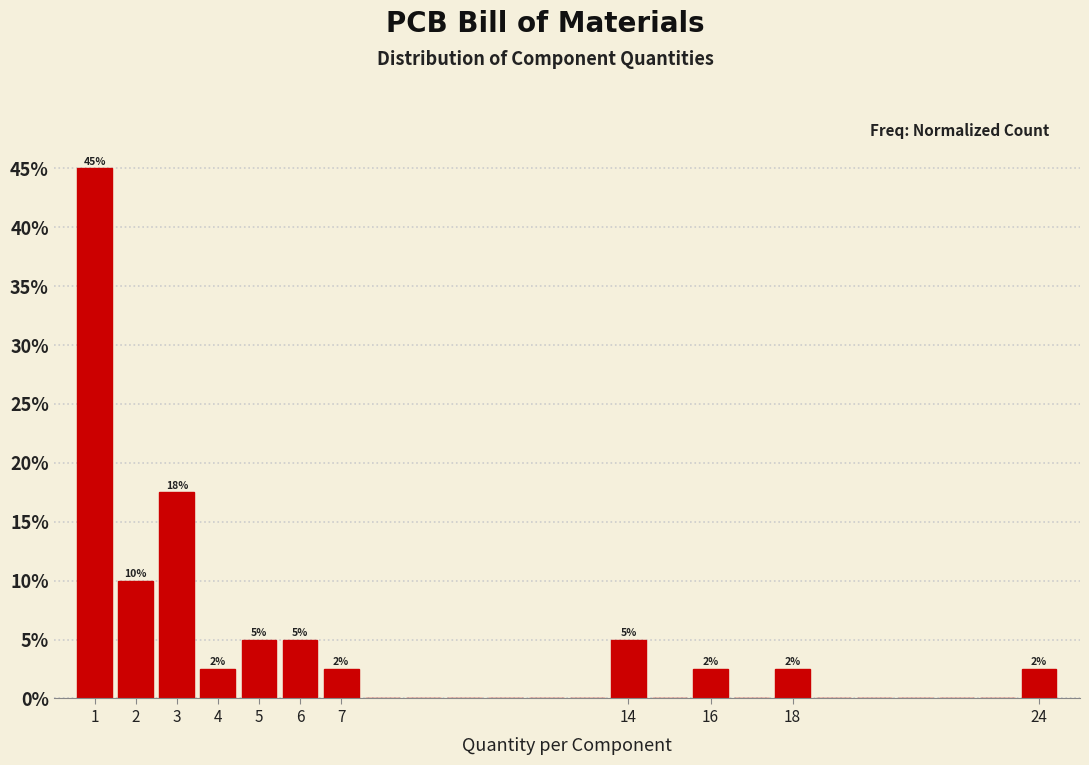

Over which range of the x-axis is the bar tallest?

0.5 to 1.5